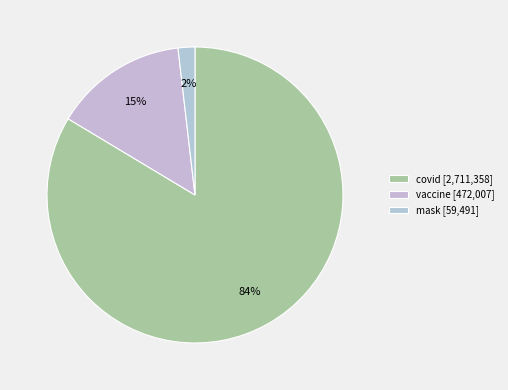

The vaccine slice represents 5% of the pie. True or false?

False